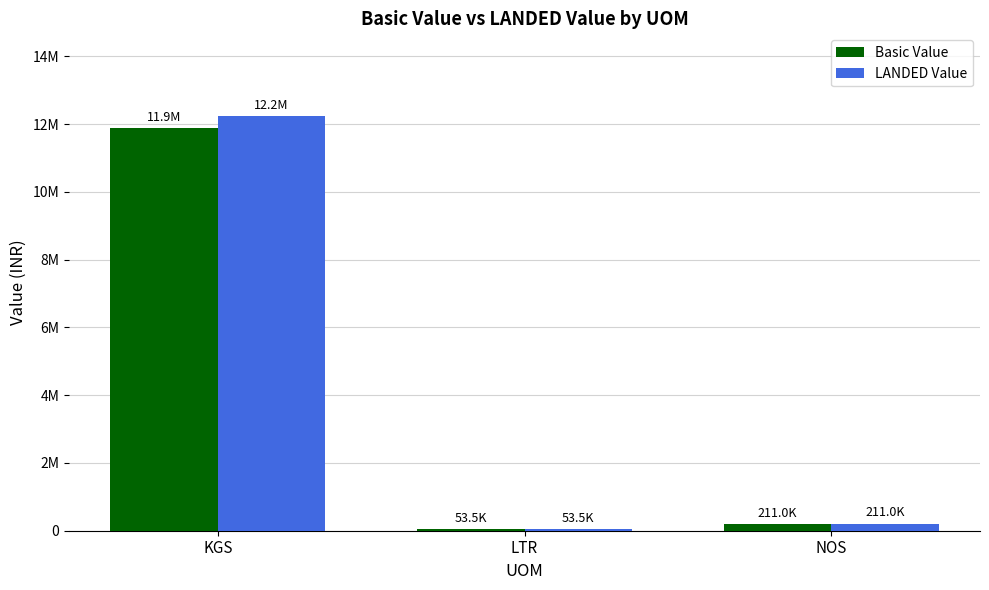

What are all the series names shown in the legend?

Basic Value, LANDED Value